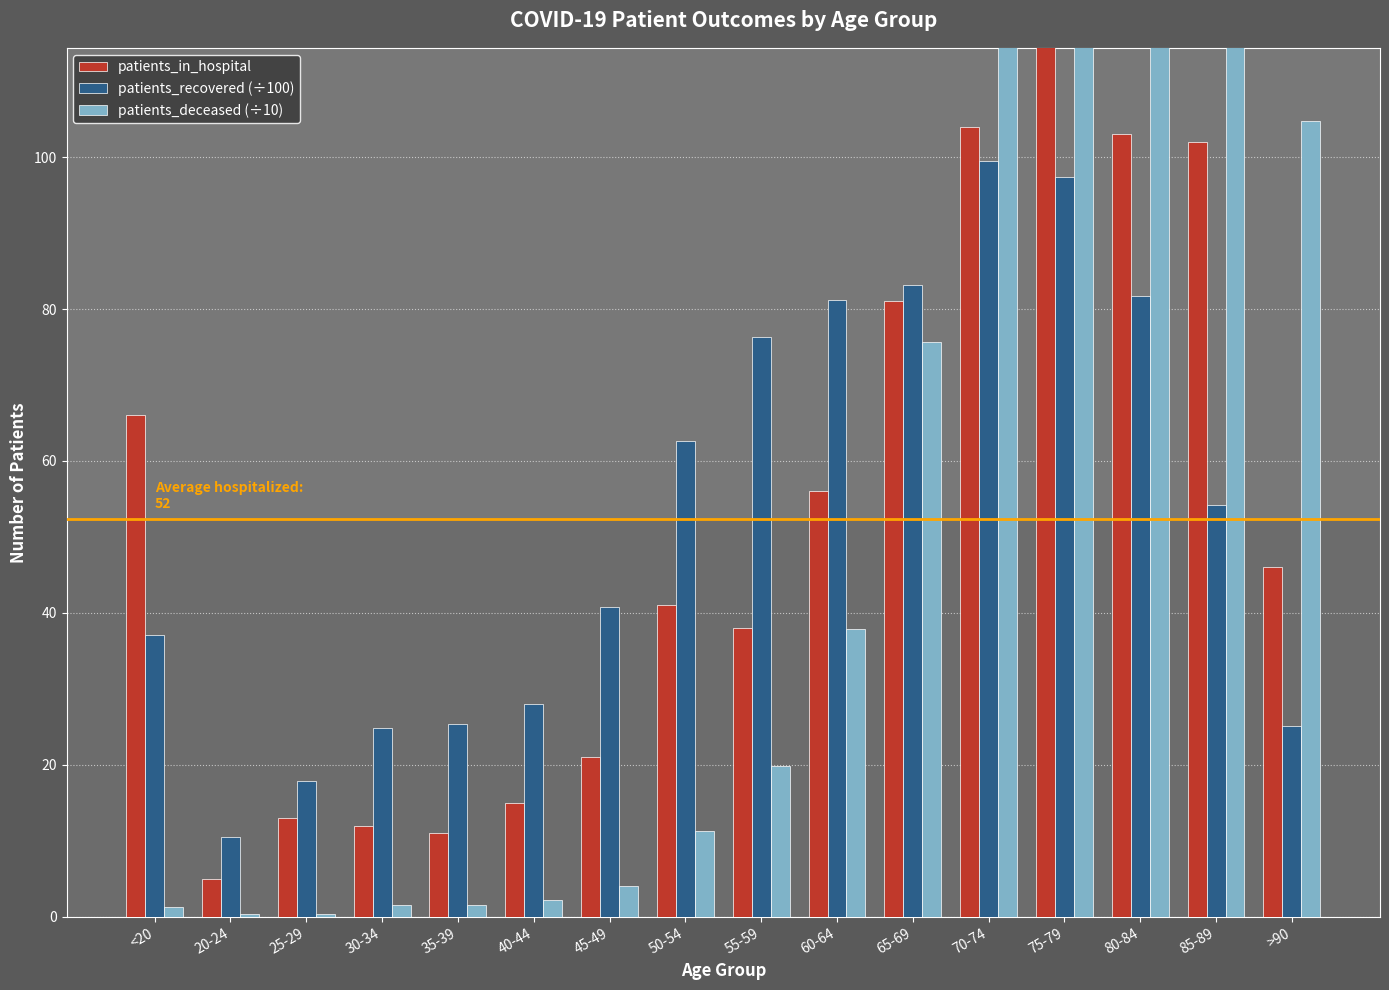

Which series has the largest range (max minus min)?

patients_deceased (÷10)